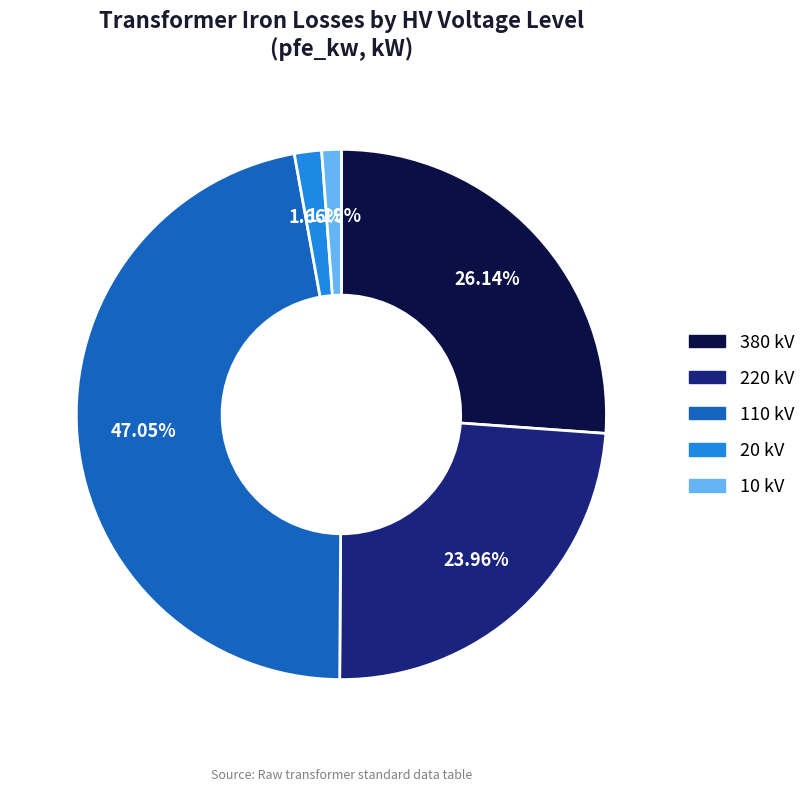

Is there any slice that represents more than half of the pie?

No